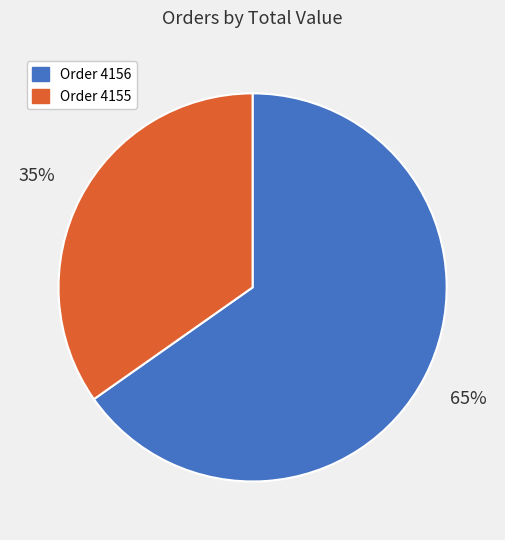

How many segments does this pie chart have?

2